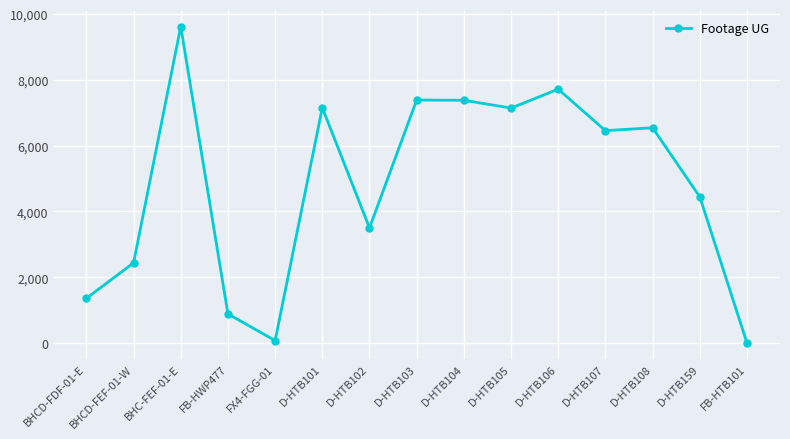

What is the difference between the values at D-HTB102 and BHCD-FEF-01-W?

1065